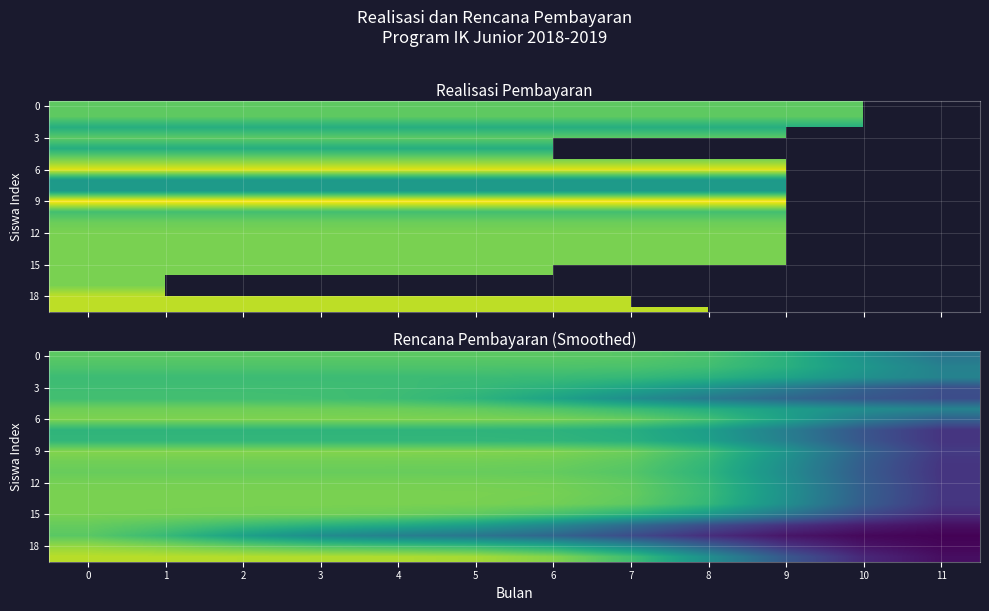

Which series has the largest total across all categories?

row_6